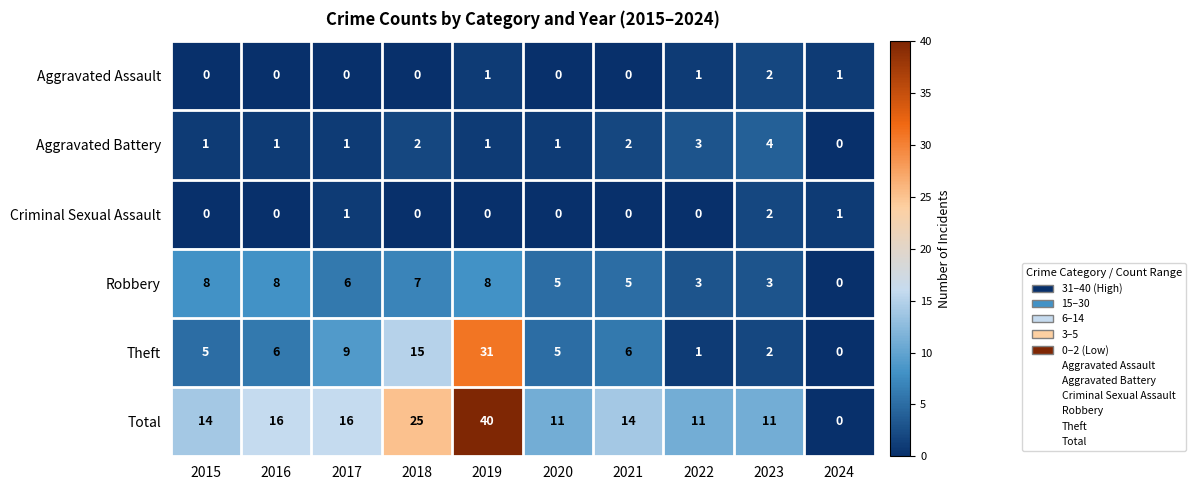

Which series has the largest total across all categories?

Total